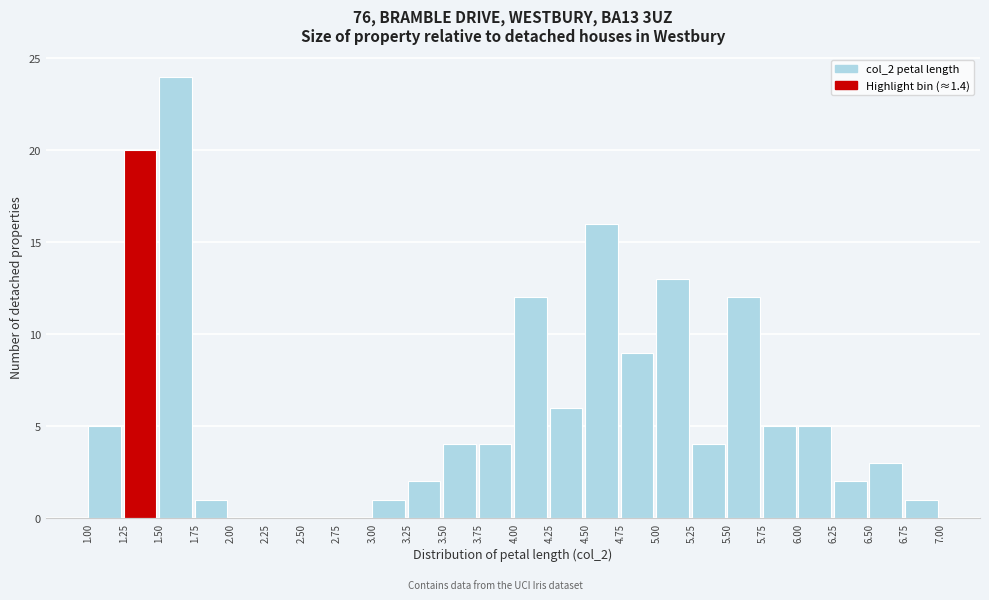

Which range on the x-axis has the tallest bar?

1.50 to 1.75